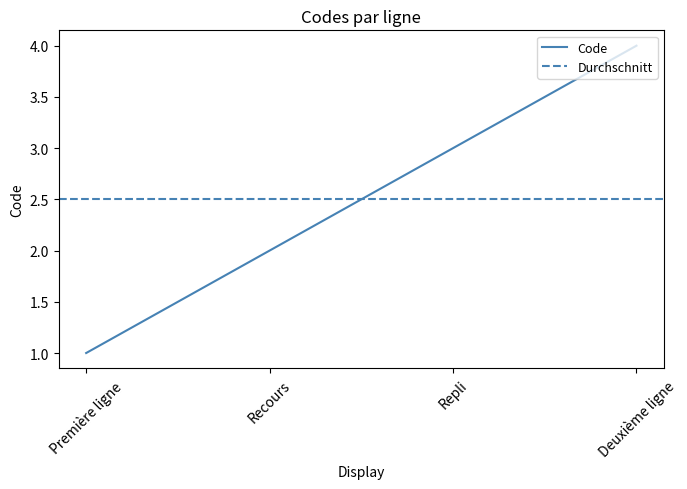

What is the minimum value shown in the chart?

1